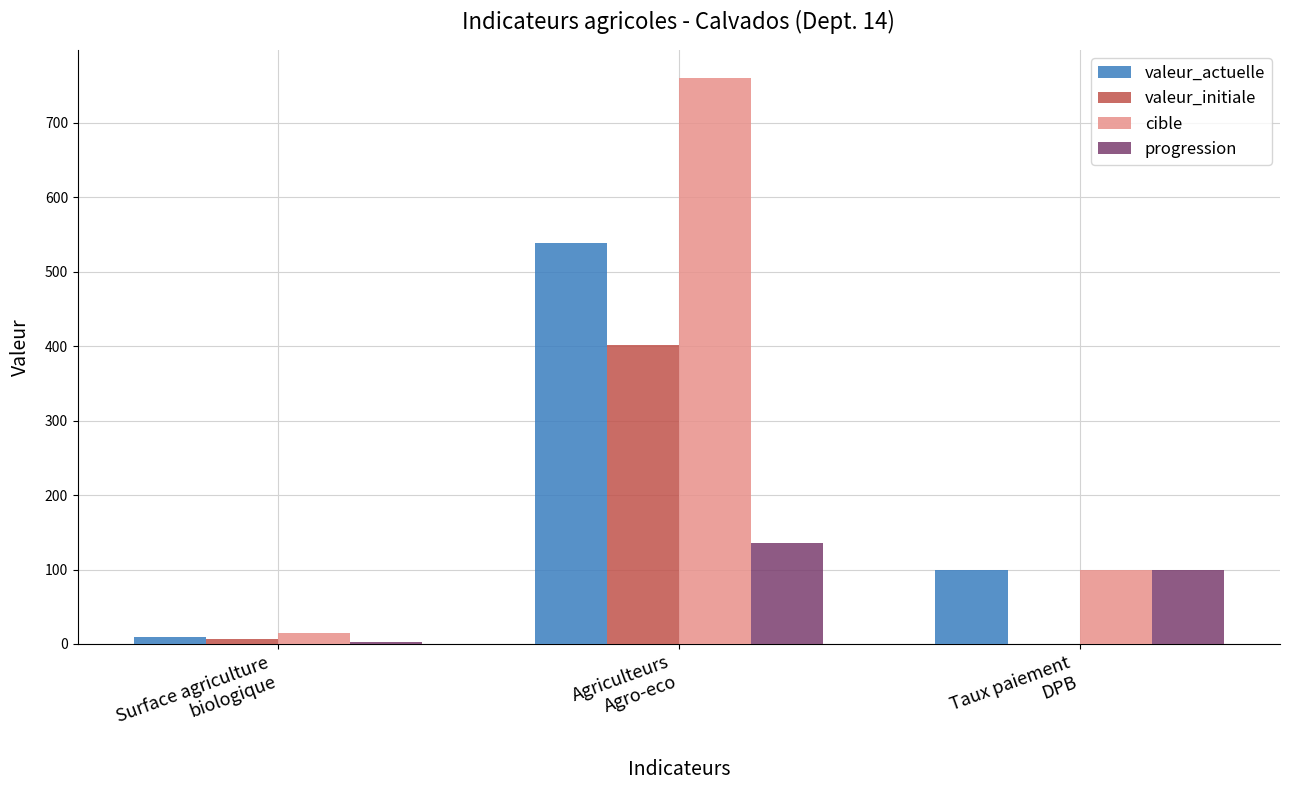

Reading right to left, extract all data points from this chart.

valeur_actuelle: 99.7	538.0	8.8
valeur_initiale: 0.0	402.0	6.3
cible: 99.0	760.0	15.0
progression: 100.0	136.0	3.0